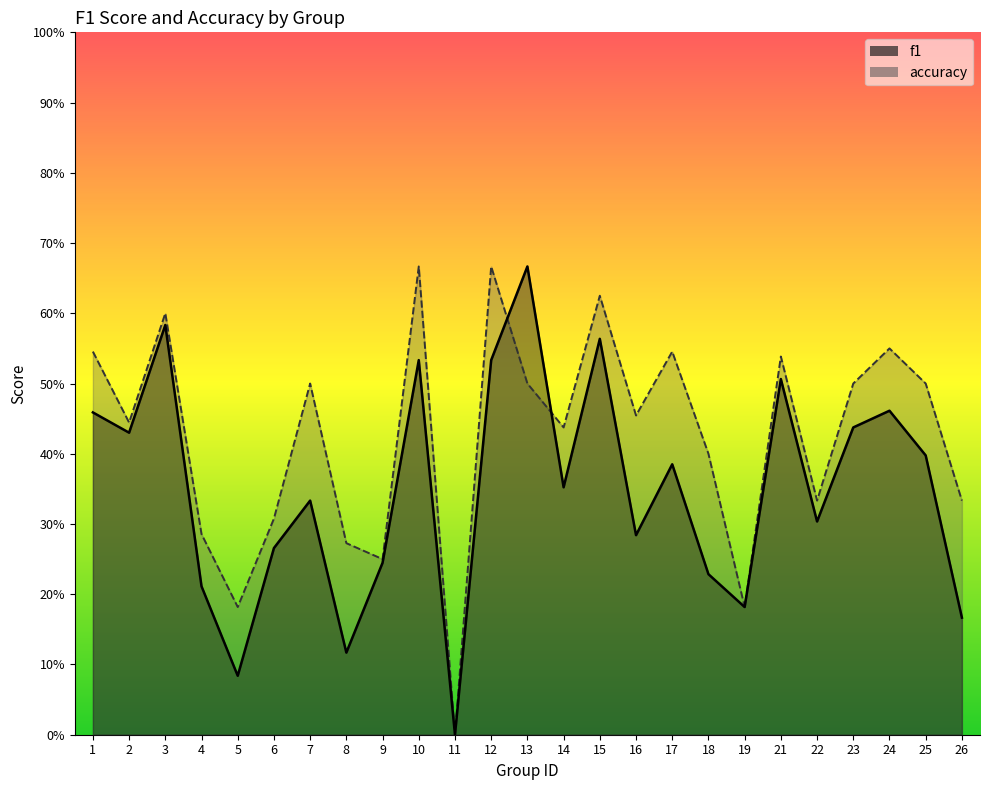

Between 9 and 24, which is larger?

24